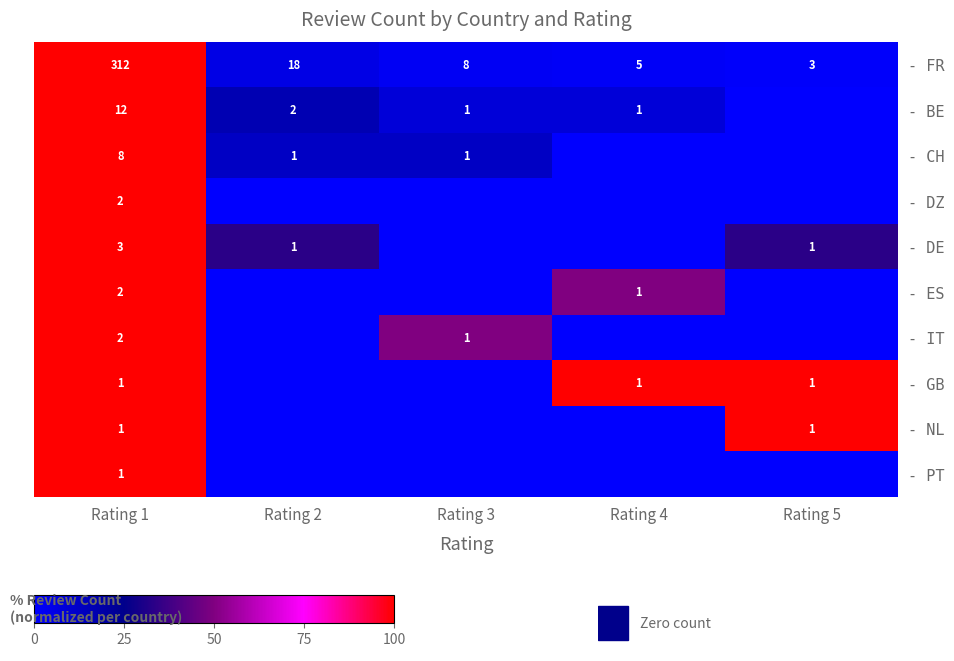

What is the greatest value displayed?

100.0